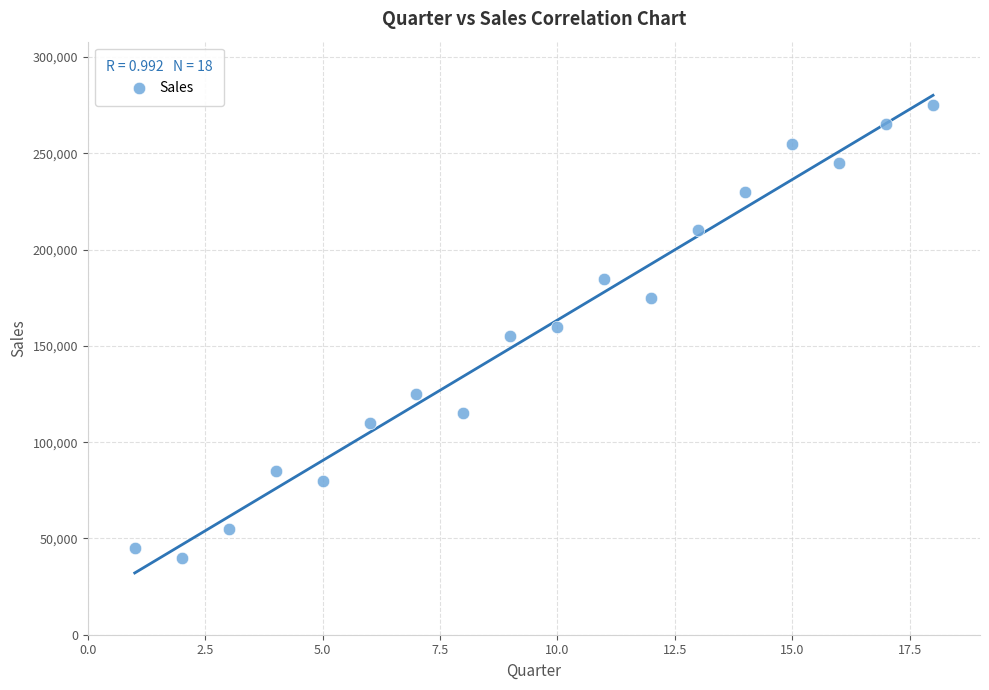

What is the range of Y values (max minus min)?

235000